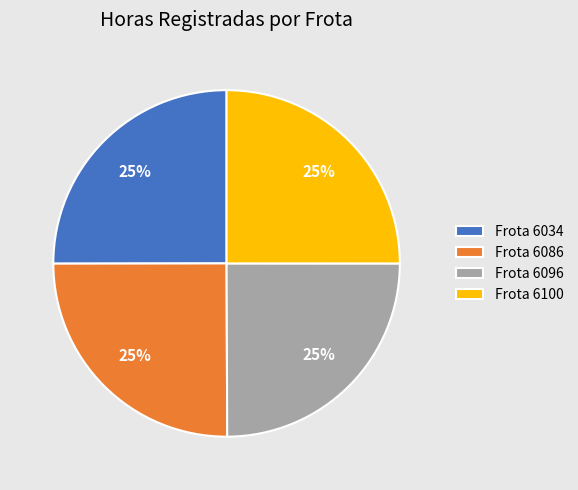

Is there a majority slice in this chart?

No